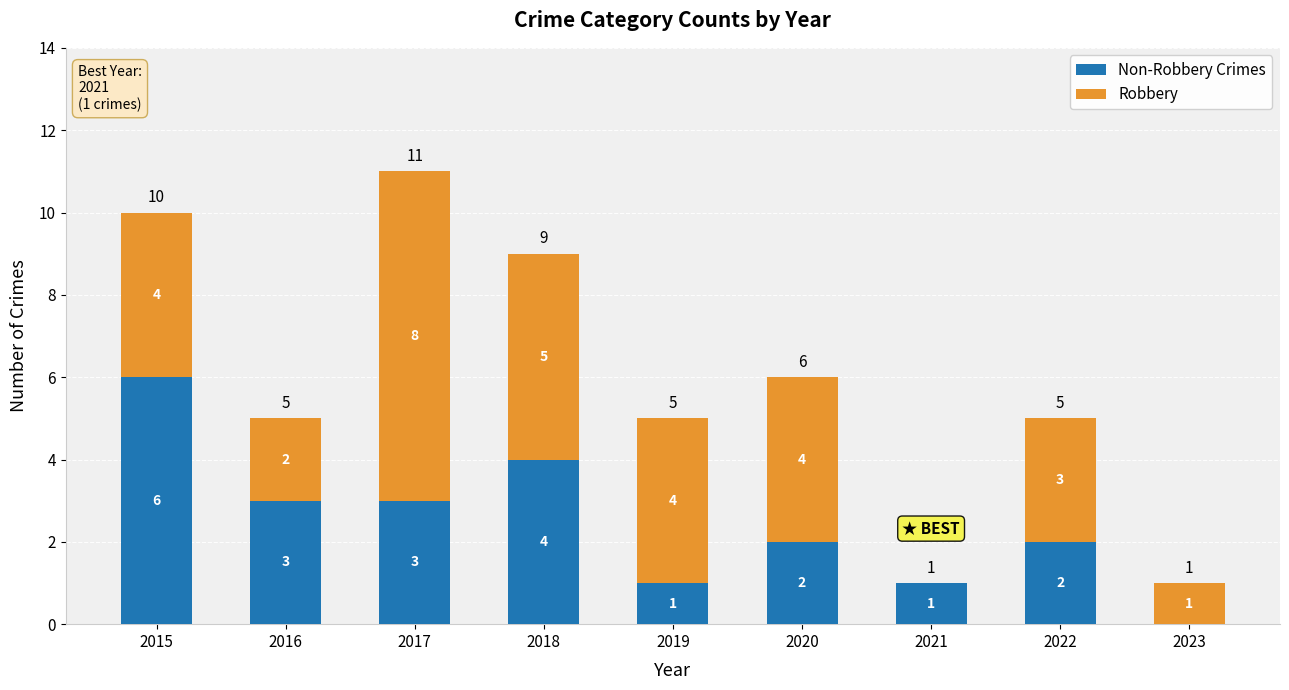

What is the total value across all series at 2018?

9